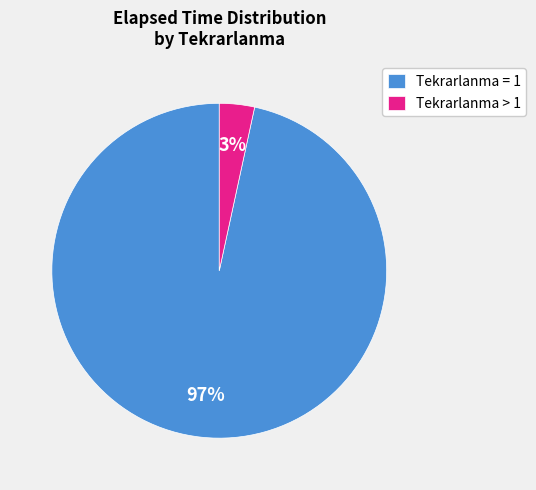

Rank the categories by value from lowest to highest.

Tekrarlanma > 1, Tekrarlanma = 1